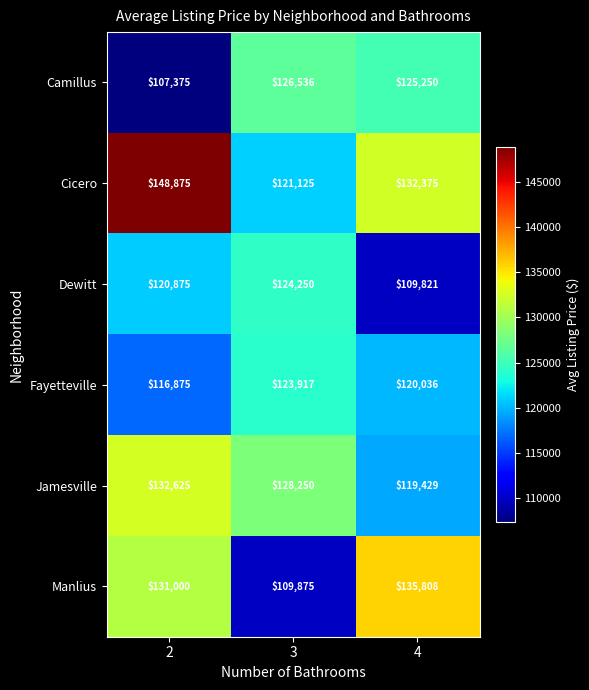

Where is Jamesville nearest to the value 126027?

3